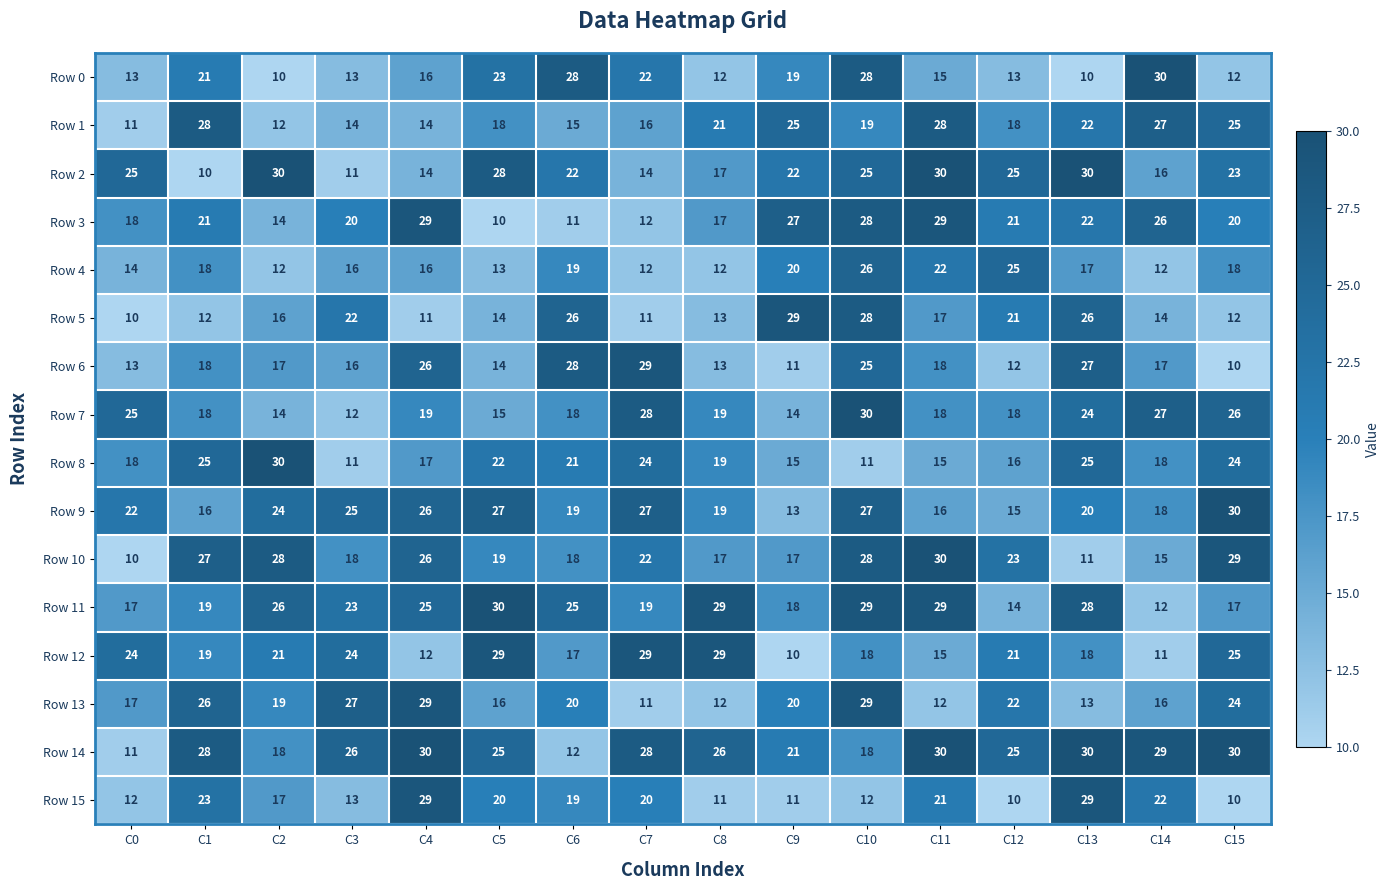

What is the lowest value of the Row 13 series?

11